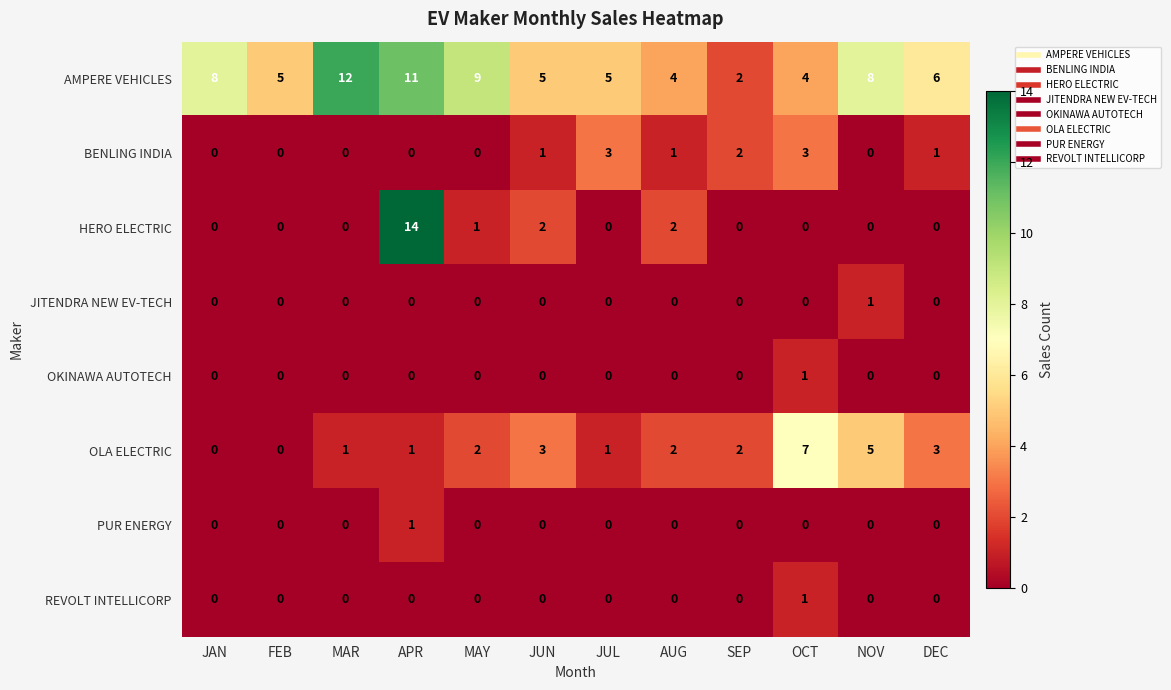

Which series has the largest total across all categories?

AMPERE VEHICLES